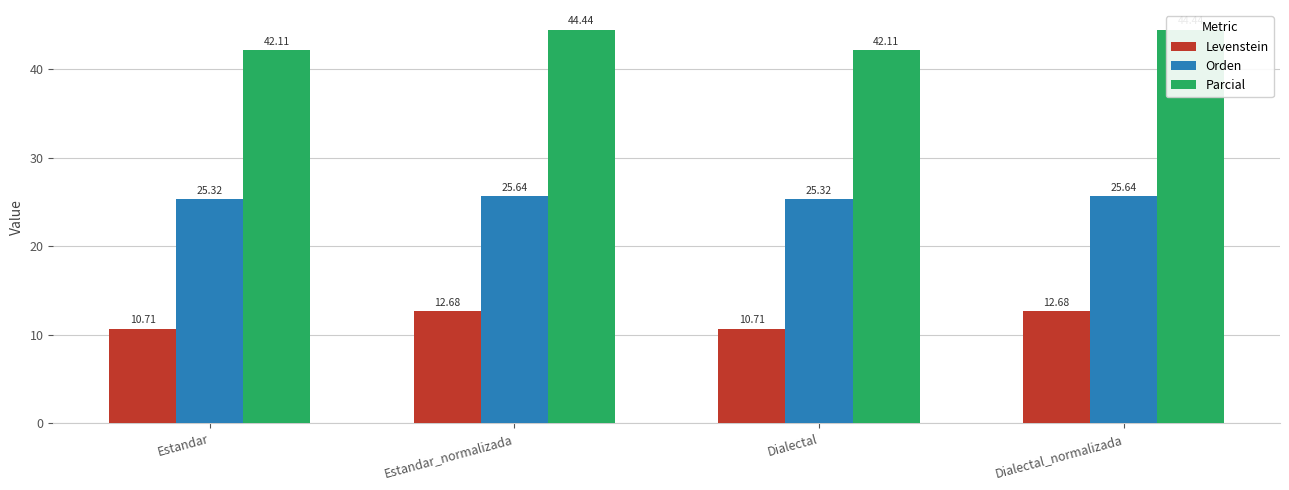

List the series in order of their peak value, lowest first.

Levenstein, Orden, Parcial